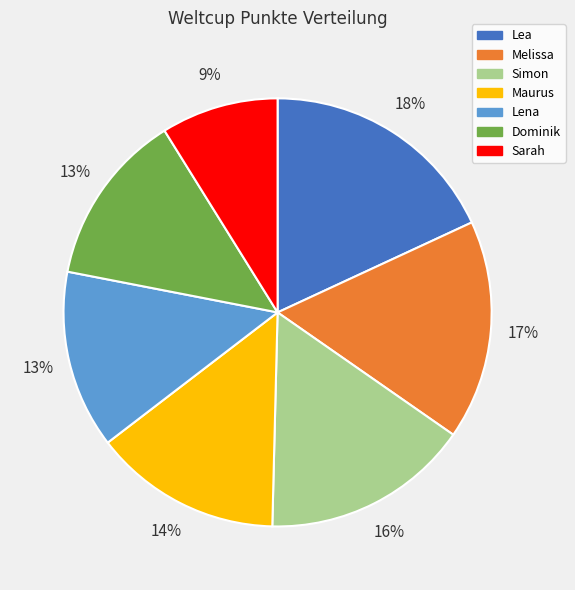

Do Melissa and Simon together represent more than half of the pie?

No